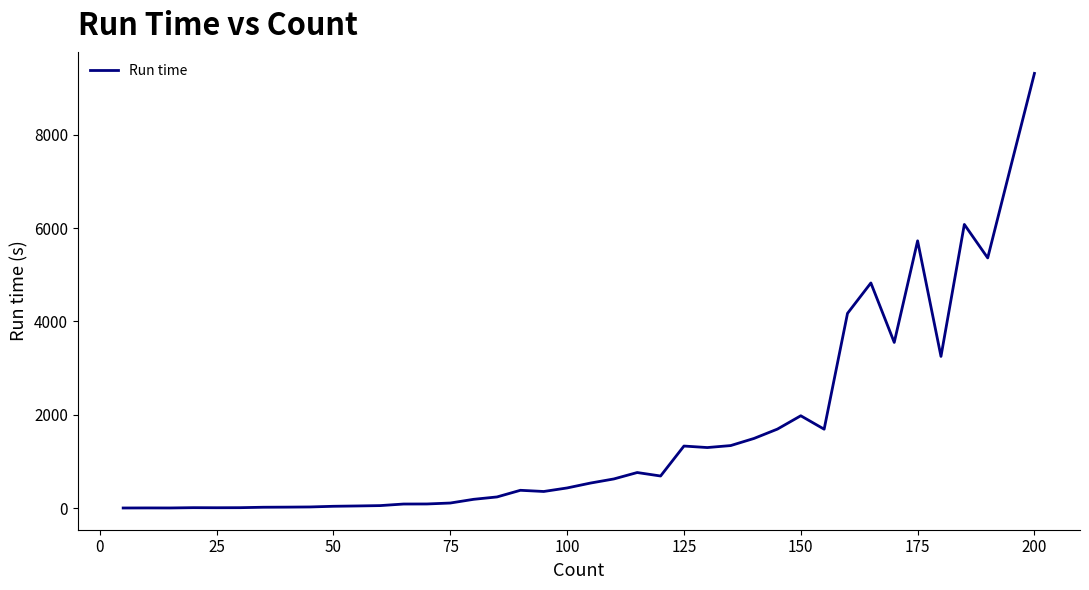

What is the sum of all values?

65121.0